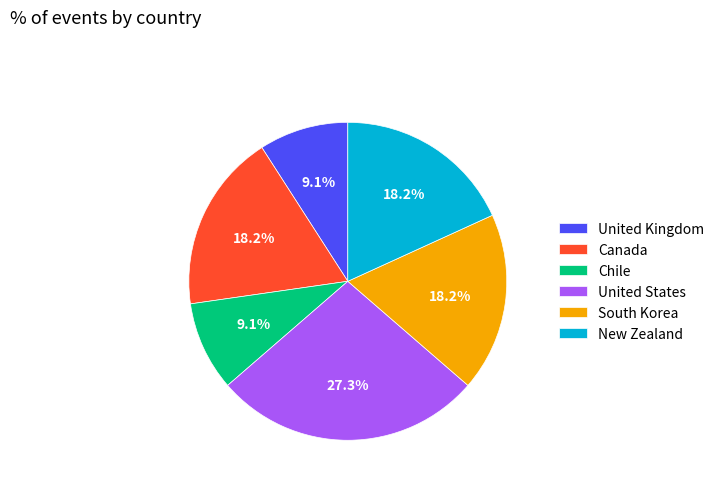

To the nearest percent, what percentage of the pie is South Korea?

18%